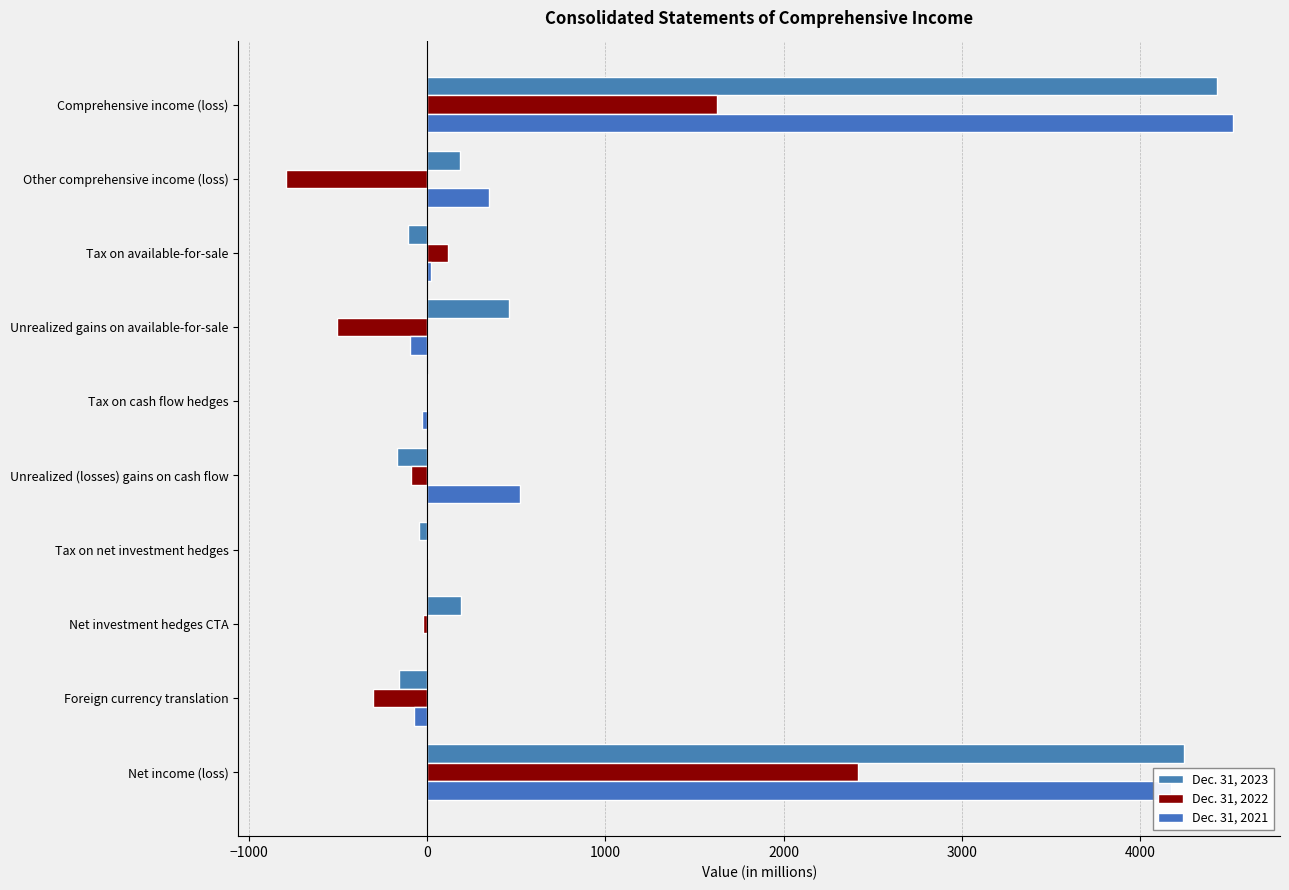

Count the number of data series in this chart.

3